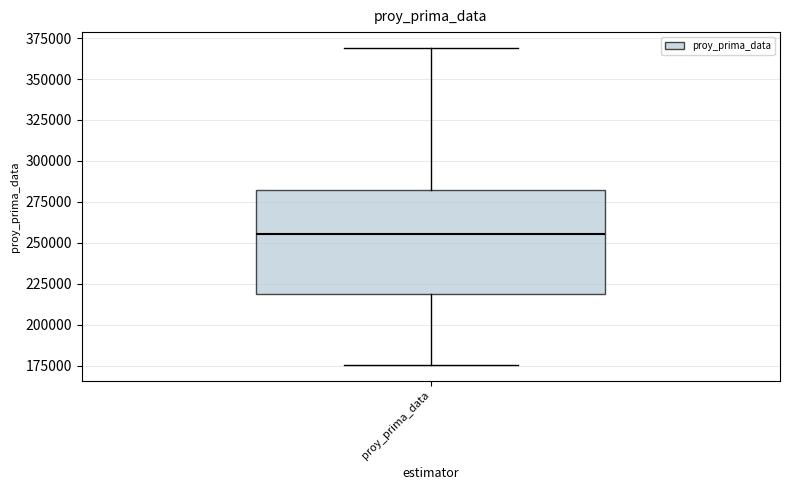

Read this box plot against the y-axis: the position of the median line, the range covered by the box, and the ends of both whiskers. The values are not printed on the chart, so give them approximately, as read against the axis.

median 255000, box 220000 to 280000, whiskers 175000 to 370000